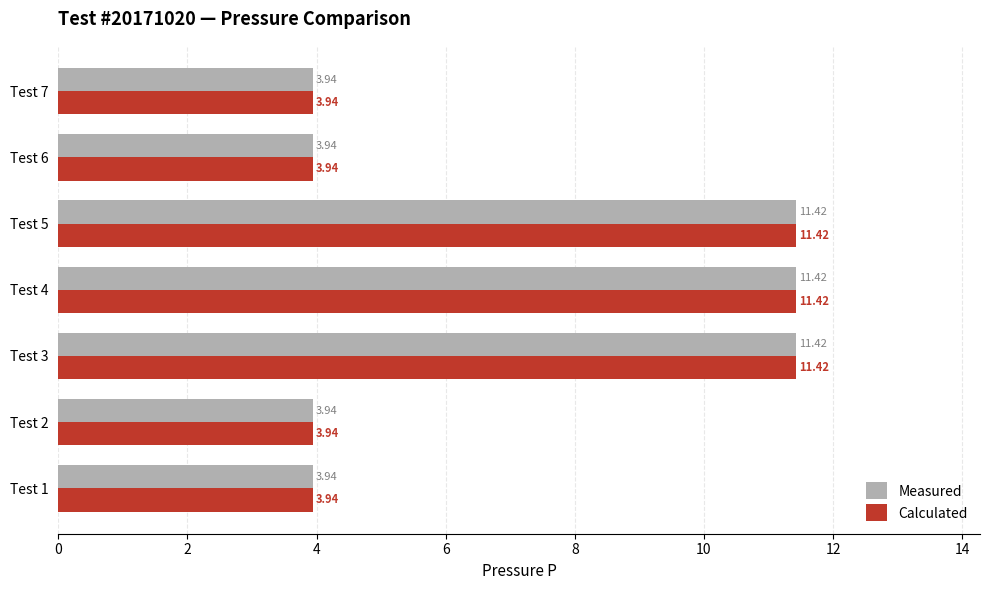

What is the total value across all series at Test 5?

22.8